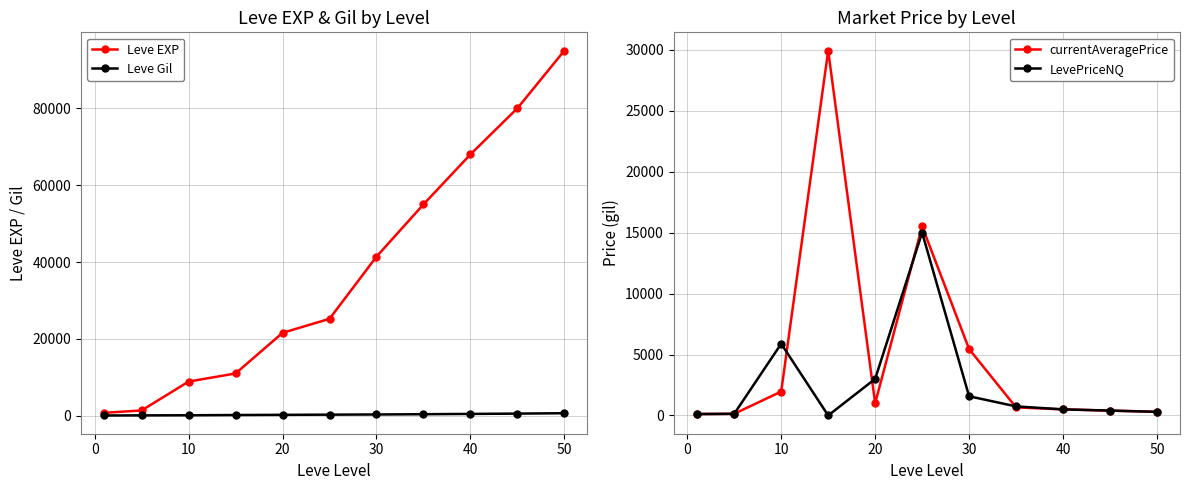

The value of currentAveragePrice at 20 is 10503.2. True or false?

False